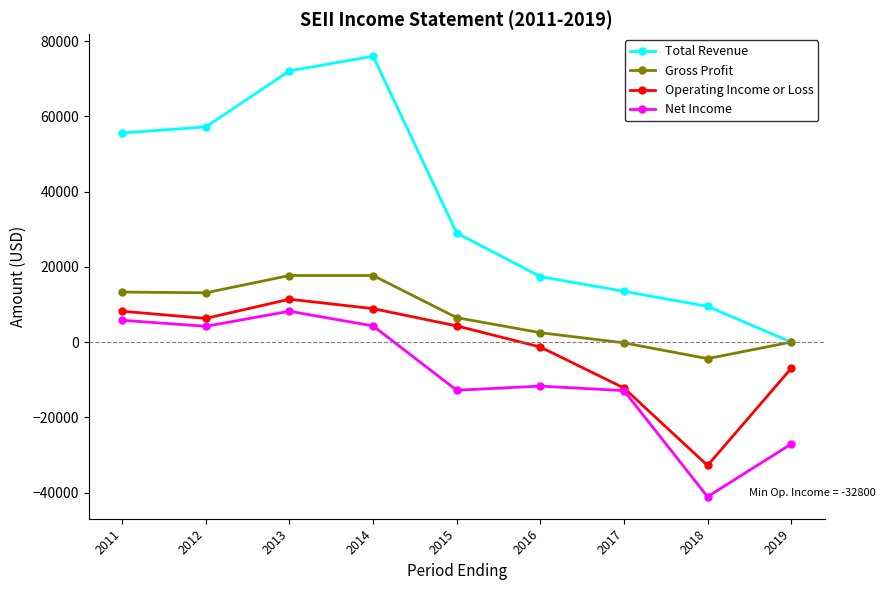

At which category is the sum across all series the highest?

2013